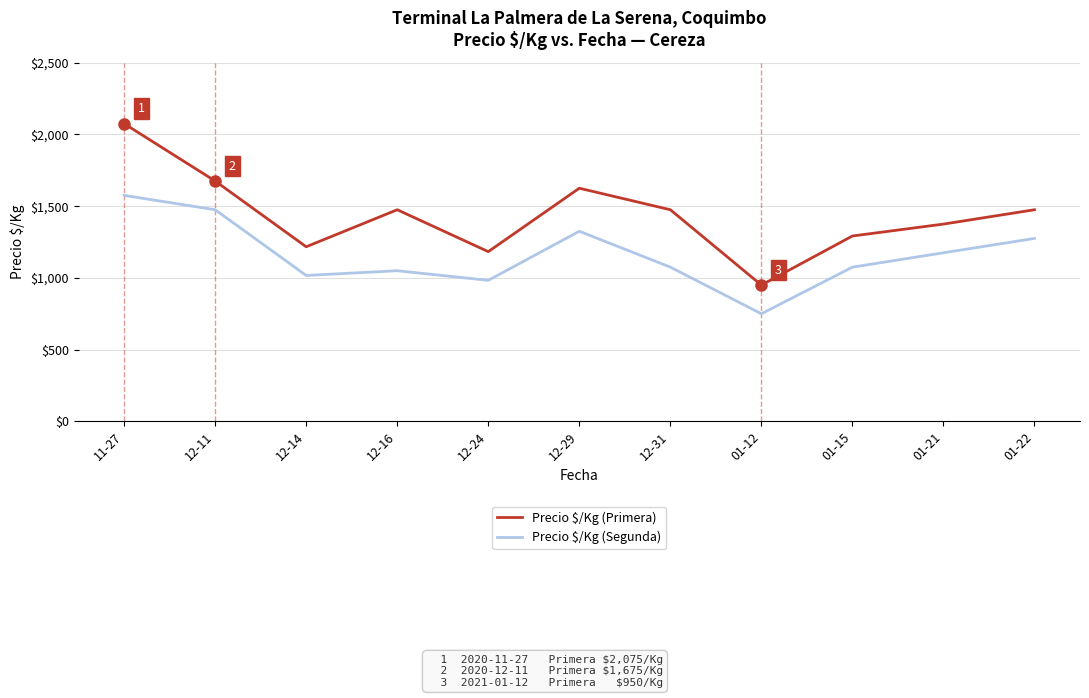

At which category is the sum across all series the highest?

11-27